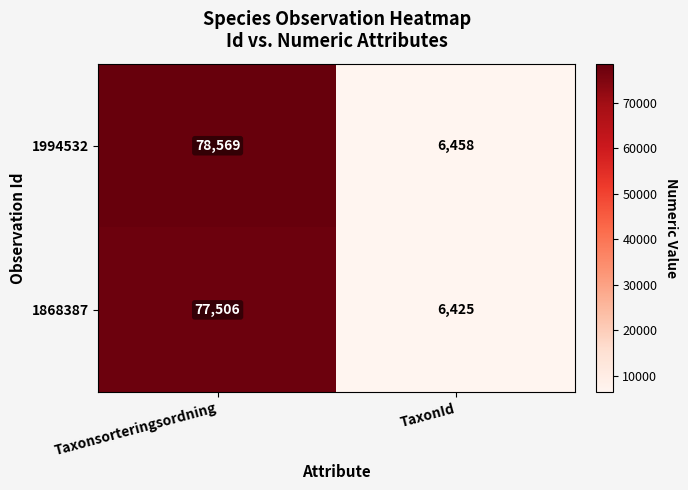

What is the spread (max minus min) of values at TaxonId?

33